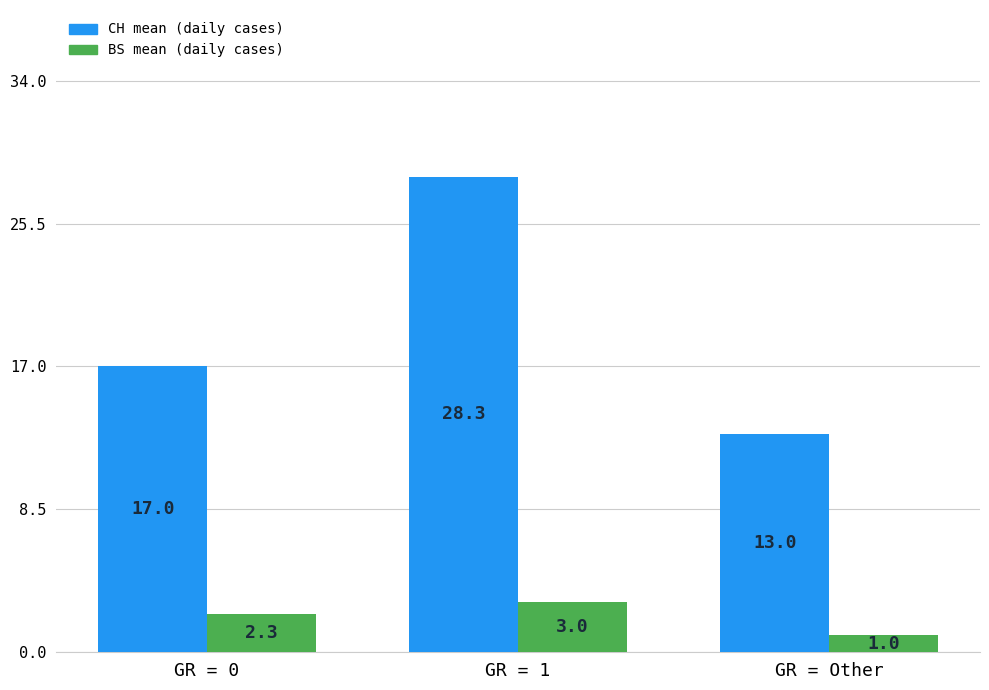

What is the minimum value shown in the chart?

1.0